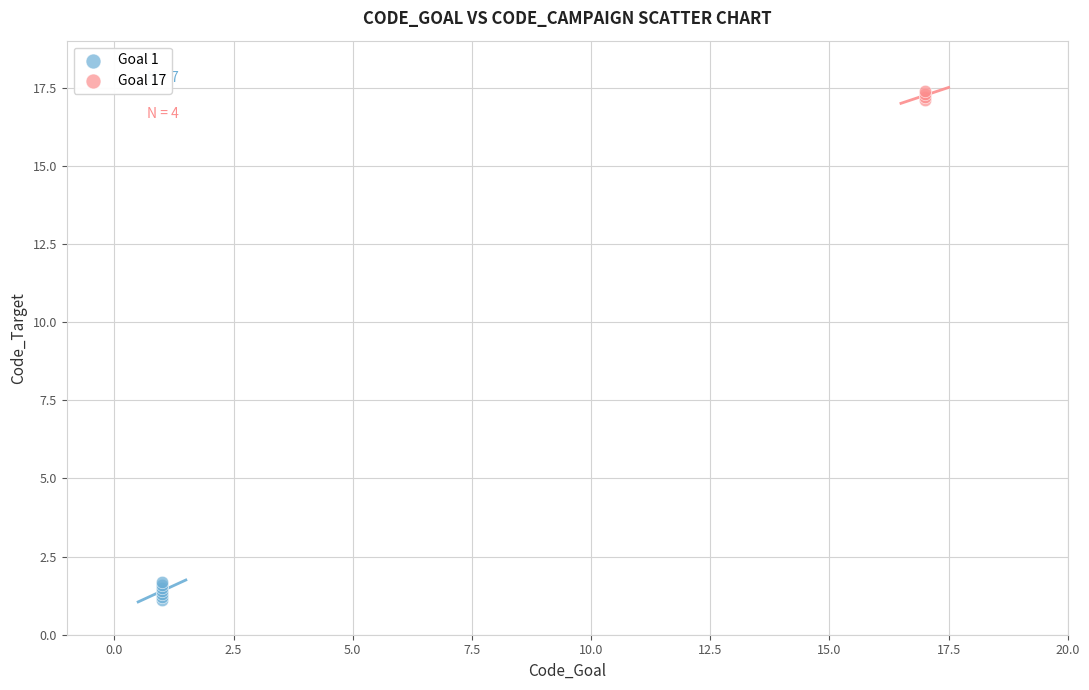

Which series has the largest Y range (max minus min)?

Goal 1